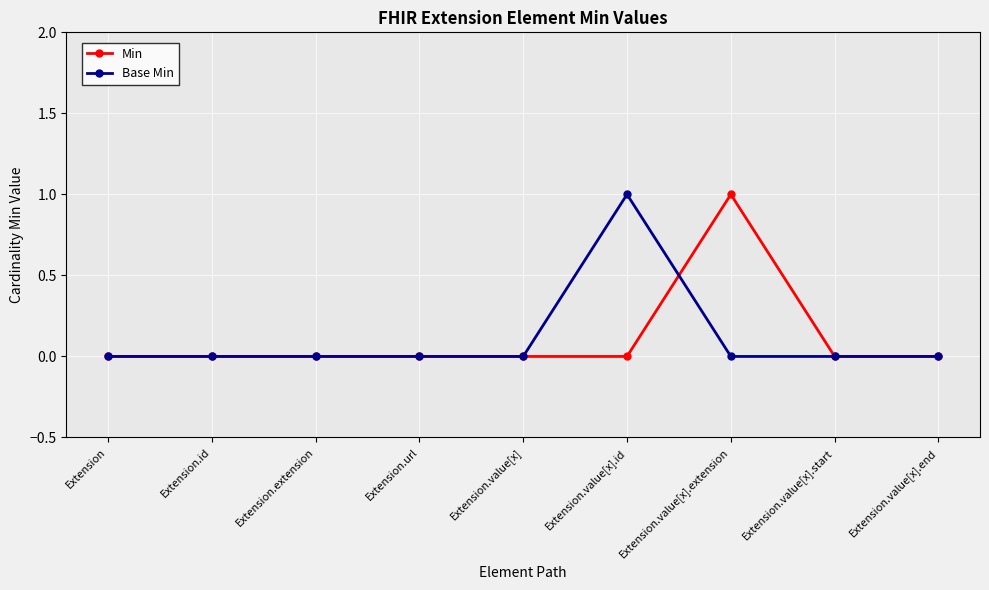

Between Extension.value[x].extension and Extension.value[x].start, which series saw the biggest shift?

Min